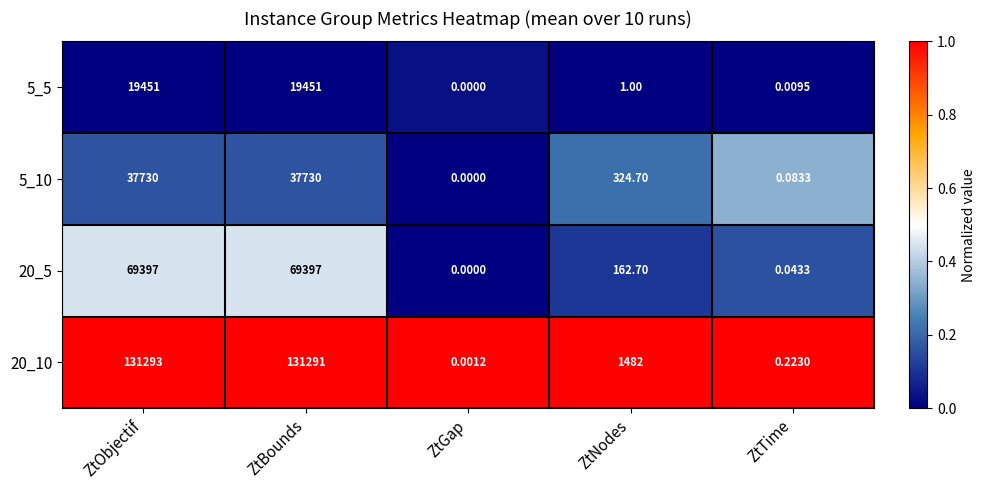

Between ZtBounds and ZtTime, which series saw the biggest shift?

20_10